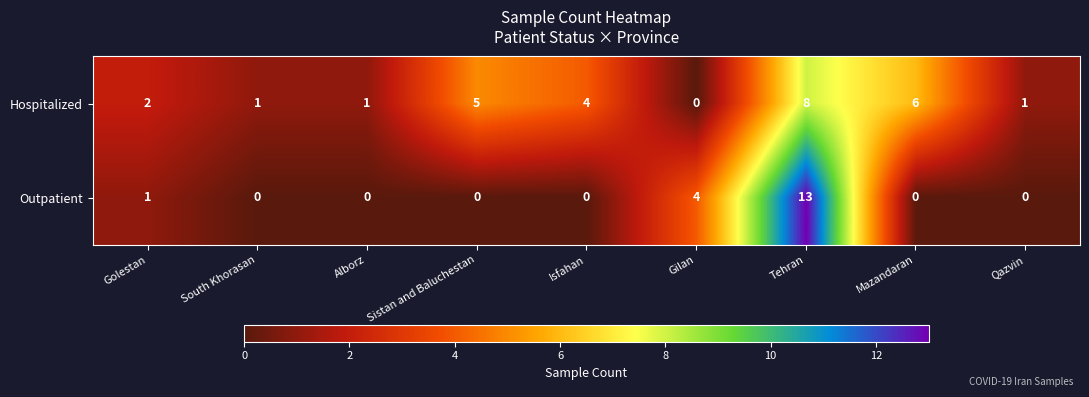

List the series in order of their peak value, lowest first.

Hospitalized, Outpatient